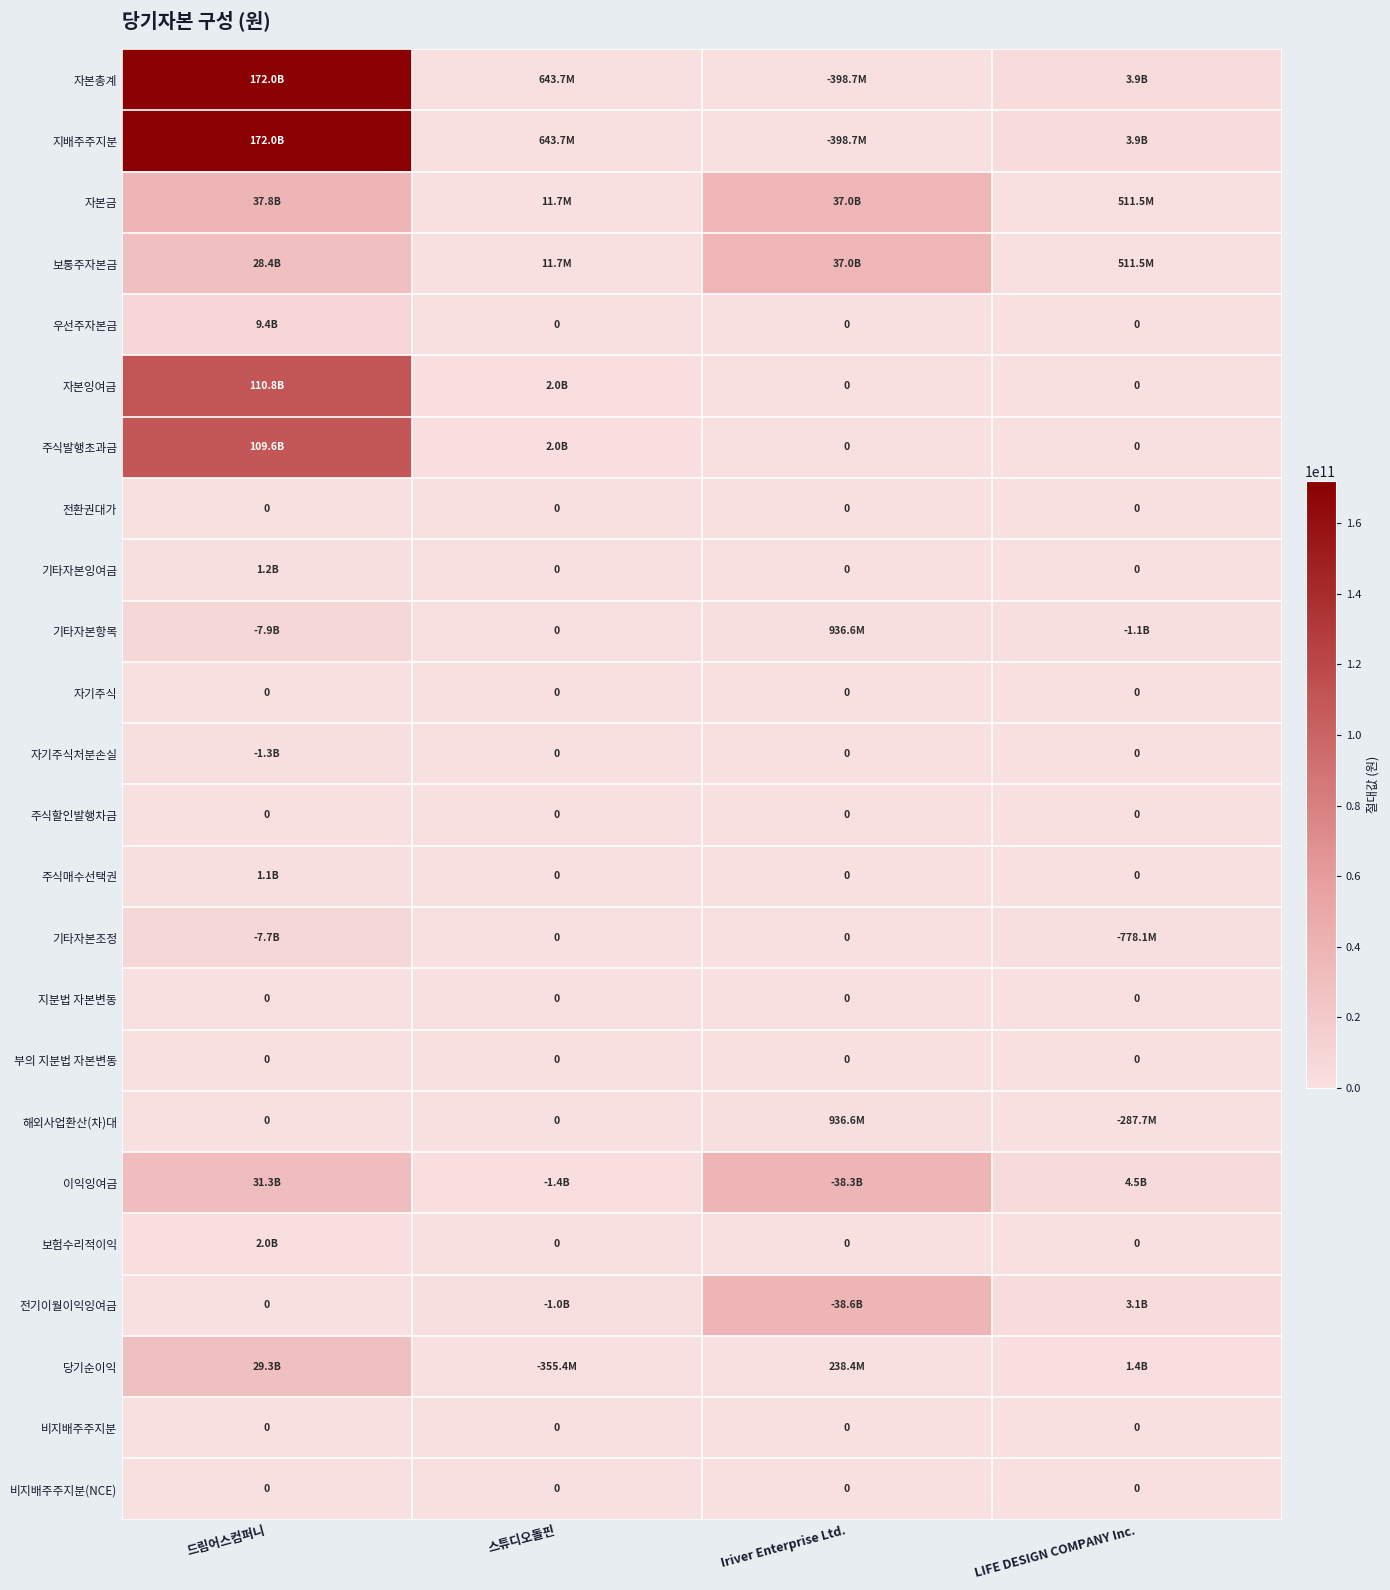

The value of 주식할인발행차금 at 스튜디오돌핀 is 0. True or false?

True